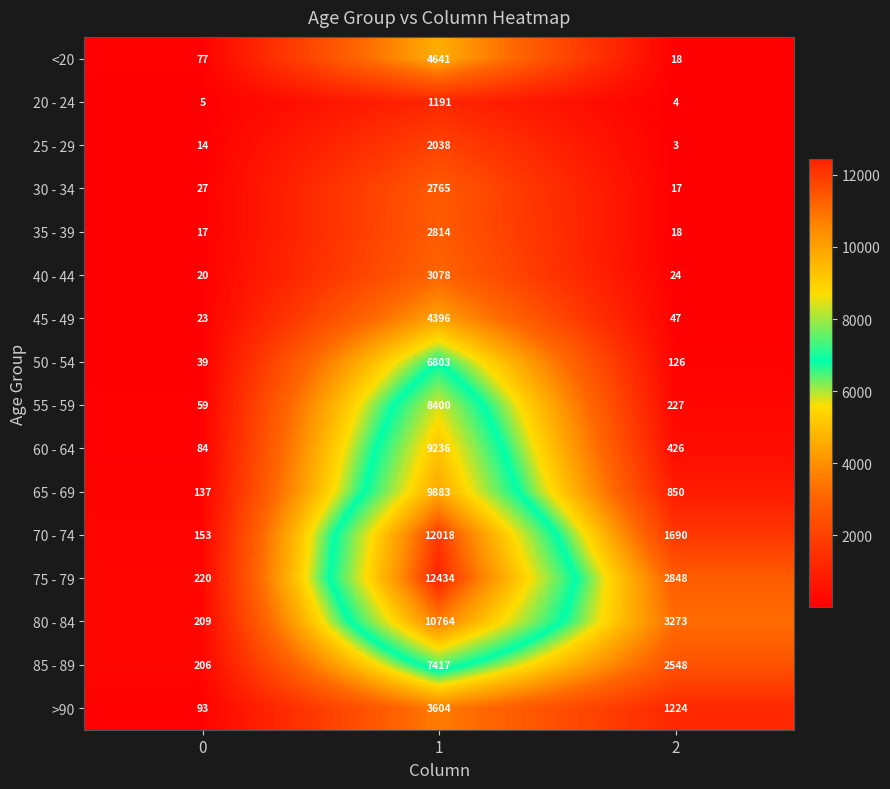

What is the spread (max minus min) of values at 0?

215